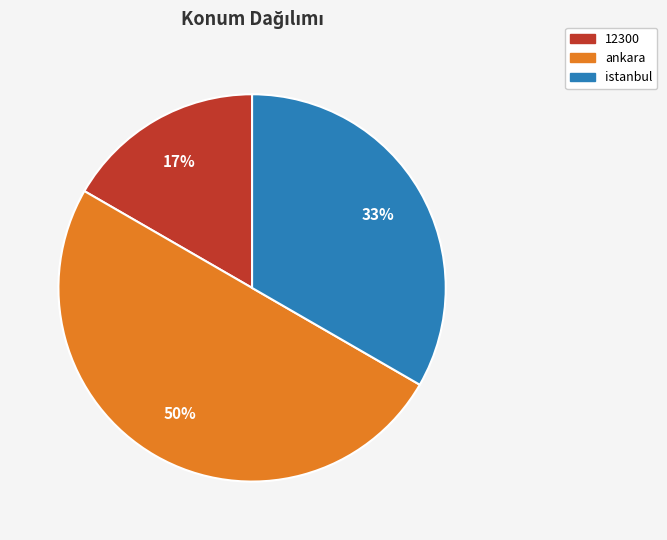

Does 12300 represent more than half of the total?

No